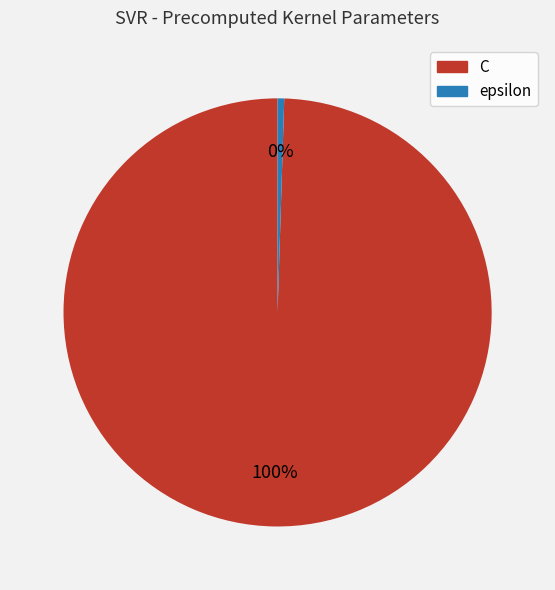

Is there a majority slice in this chart?

Yes